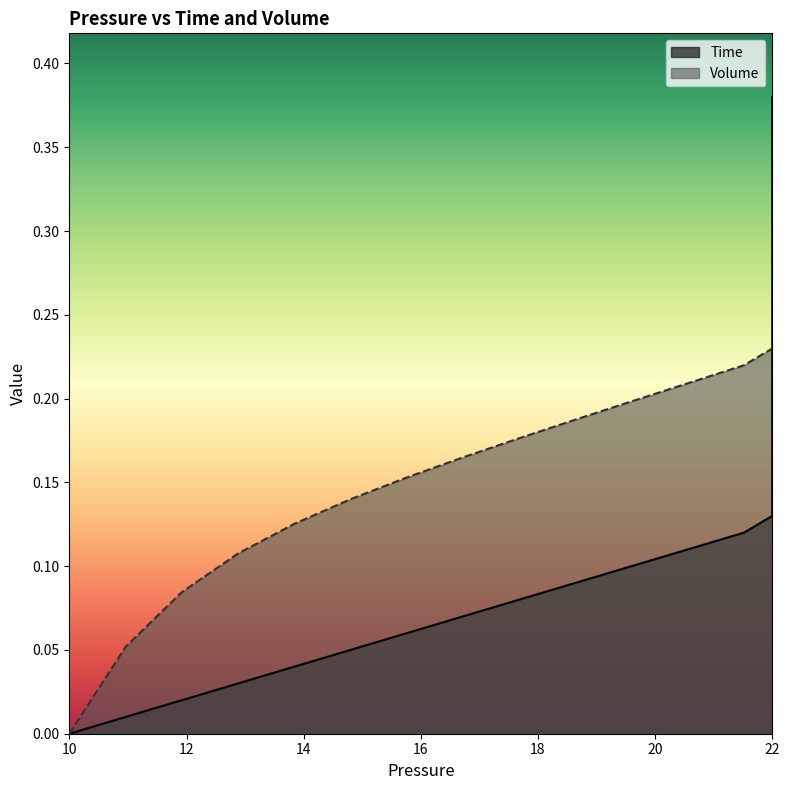

Does the chart display data point markers on the line(s)?

No